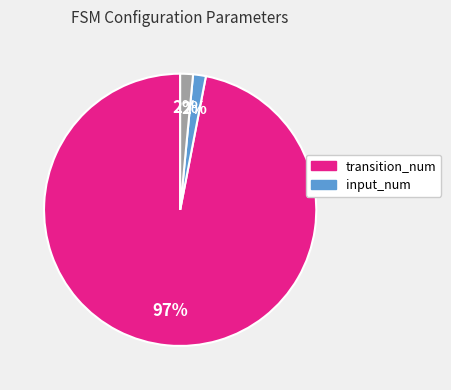

Does any single category account for the majority?

Yes